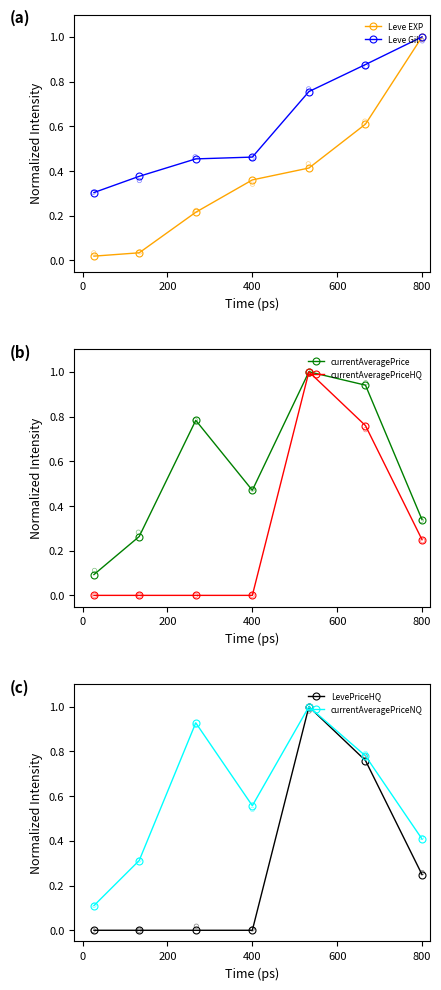

True or false: Leve Gil has more than 1 interior local peaks.

False